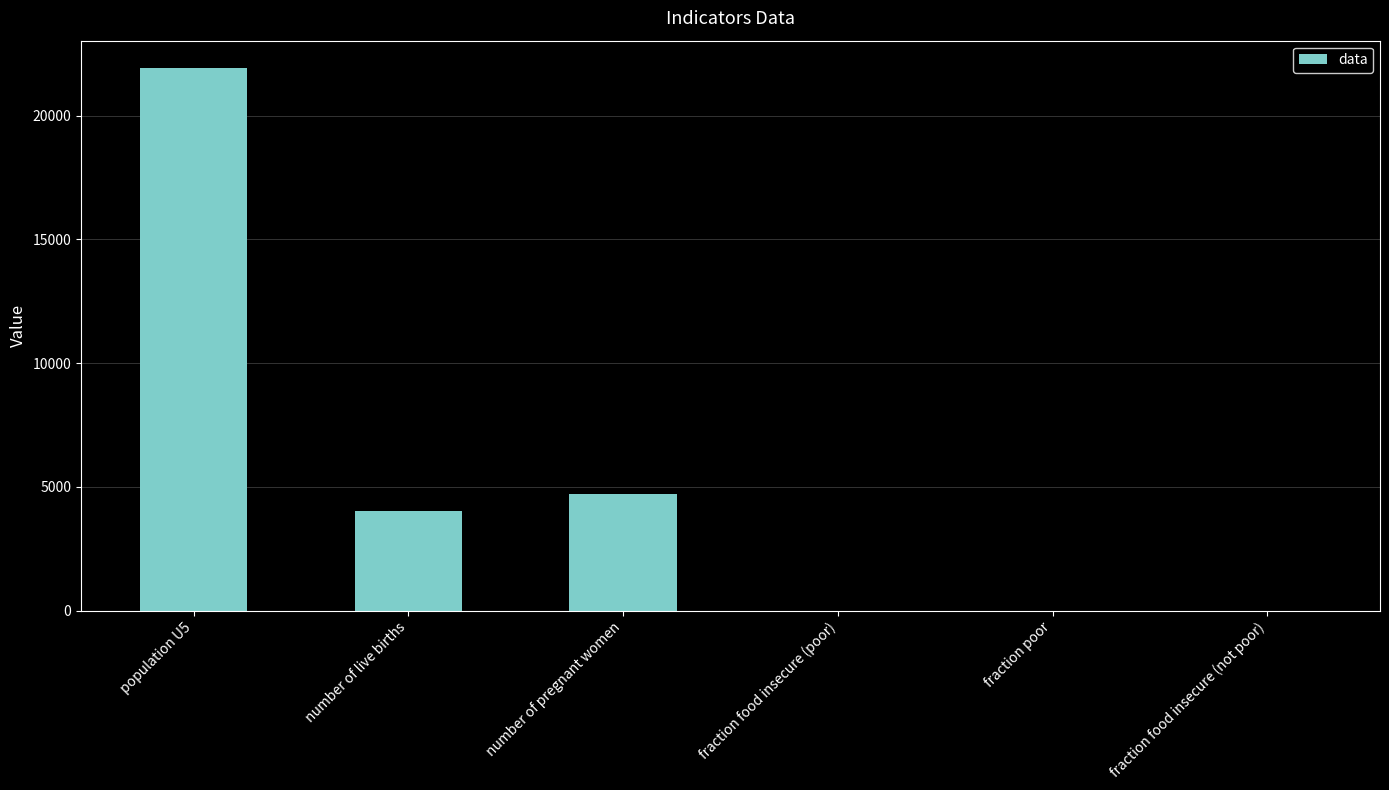

Which label corresponds to the largest value in the chart?

population U5